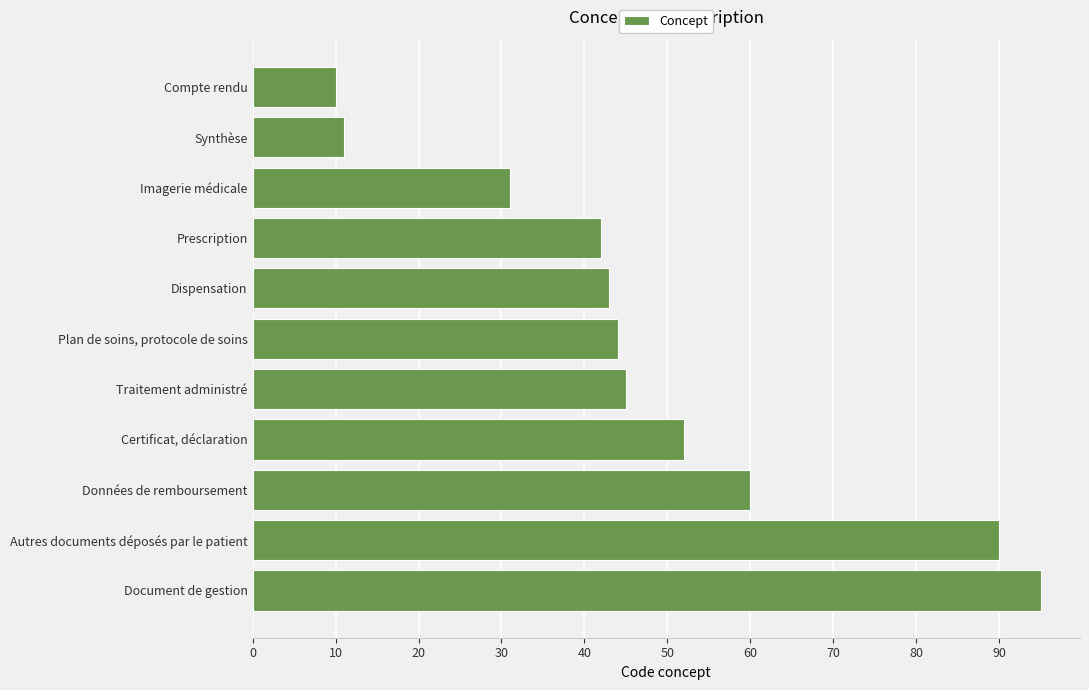

Which has a higher value, Synthèse or Données de remboursement?

Données de remboursement